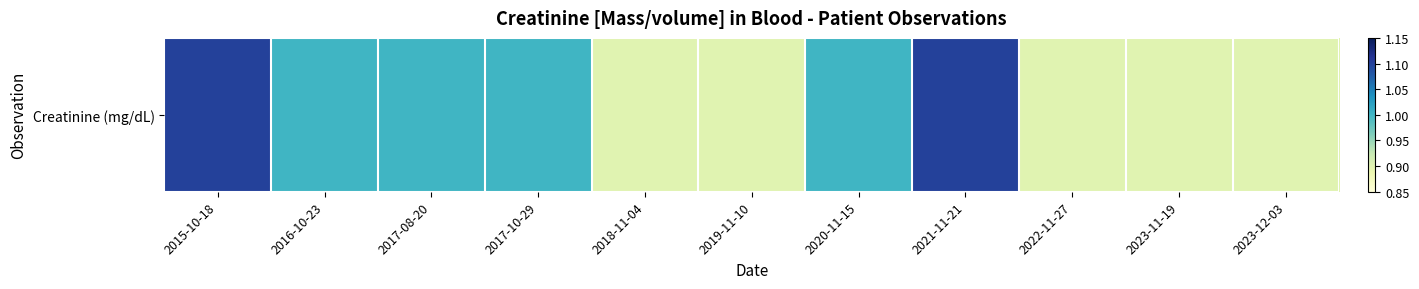

What is the change in value from 2016-10-23 to 2019-11-10?

-0.1